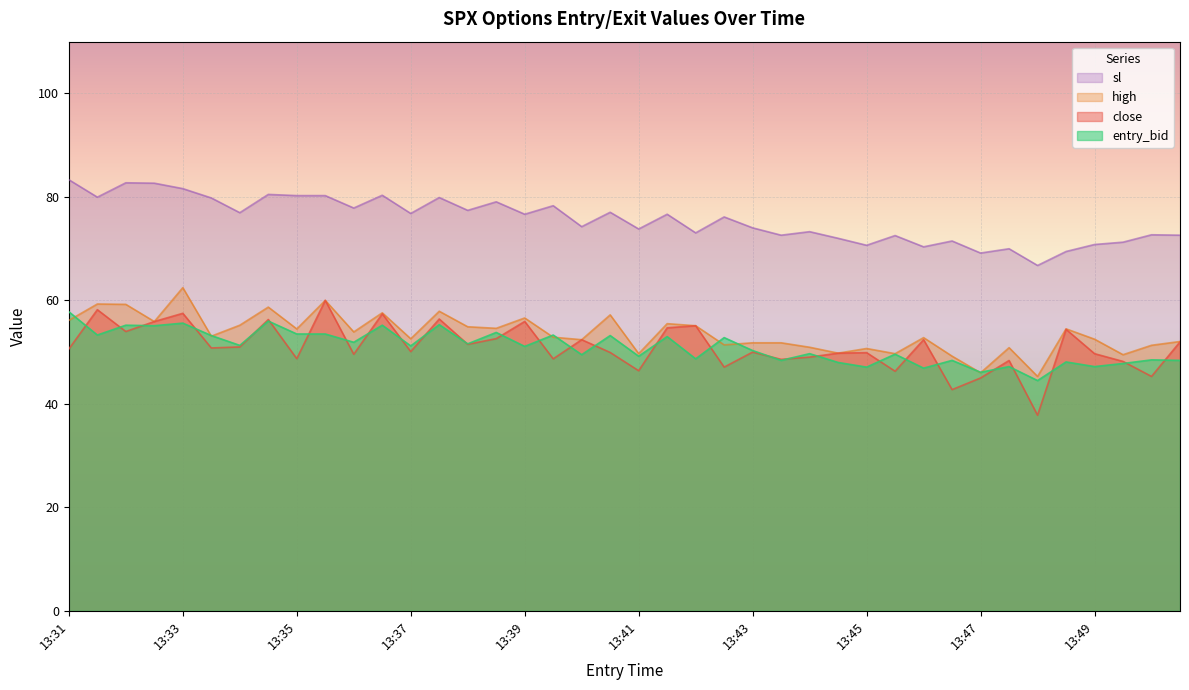

How many series are shown in this chart?

4